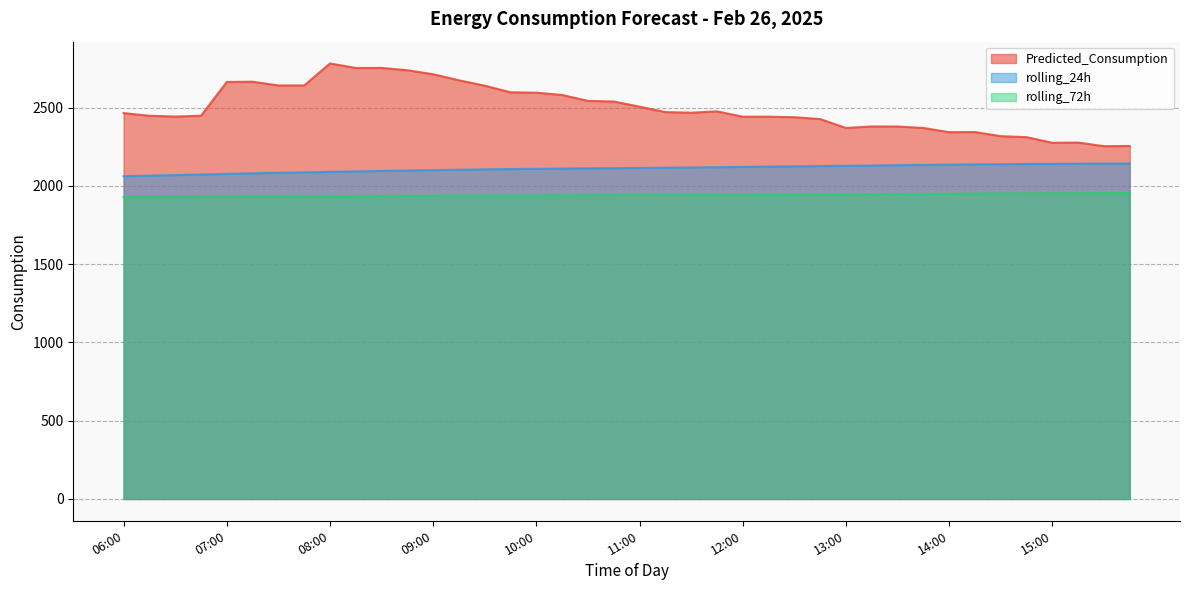

What are all the series names shown in the legend?

Predicted_Consumption, rolling_24h, rolling_72h